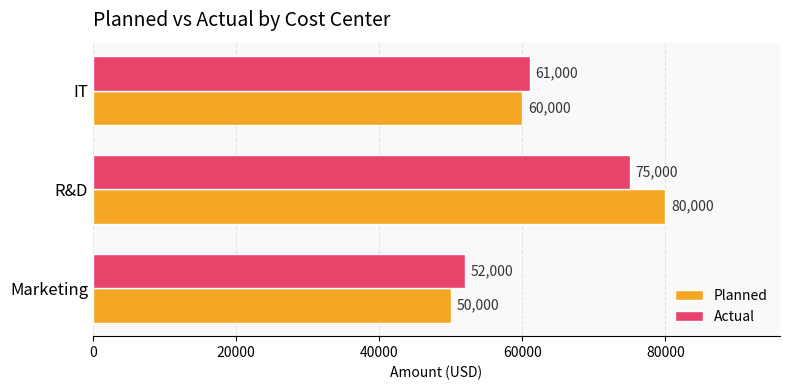

What is the maximum value for Planned?

80000